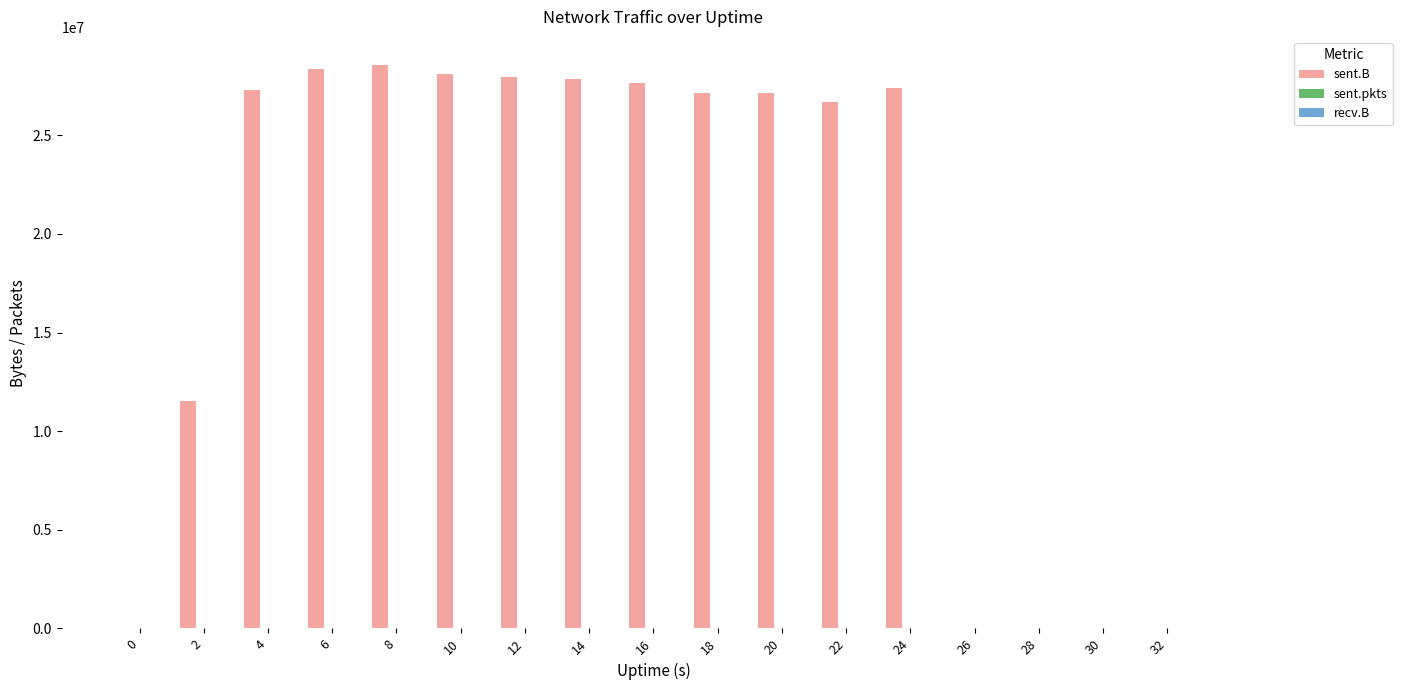

How many series are shown in this chart?

2